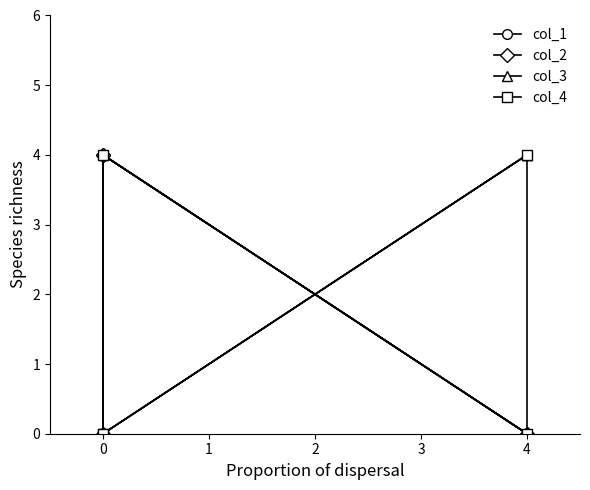

How many data points in col_2 are above 0?

2